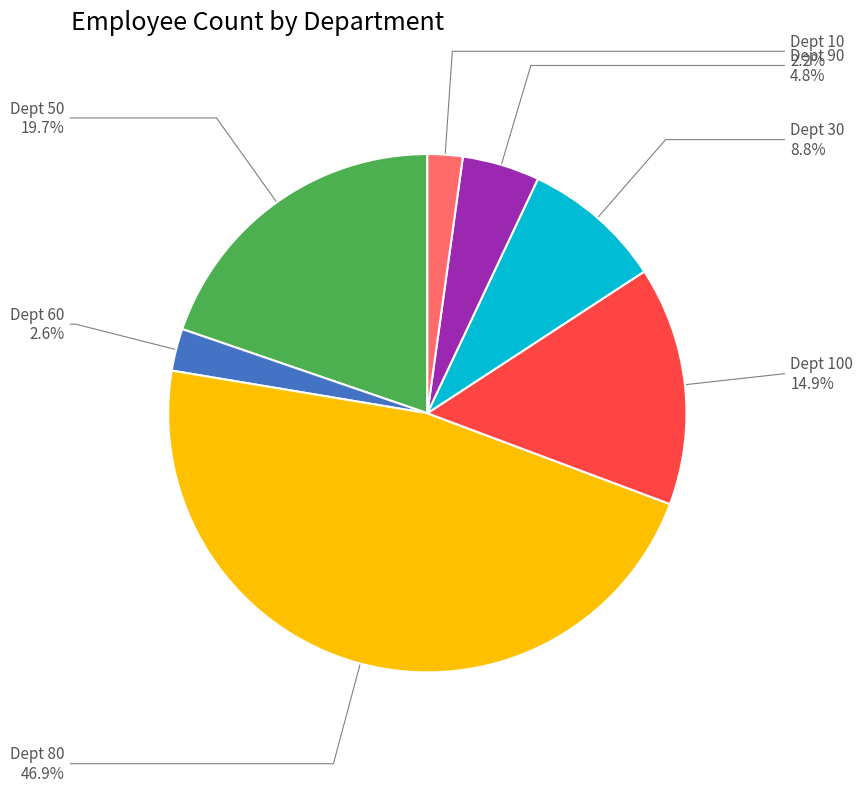

To the nearest percent, what is the average slice percentage?

14%